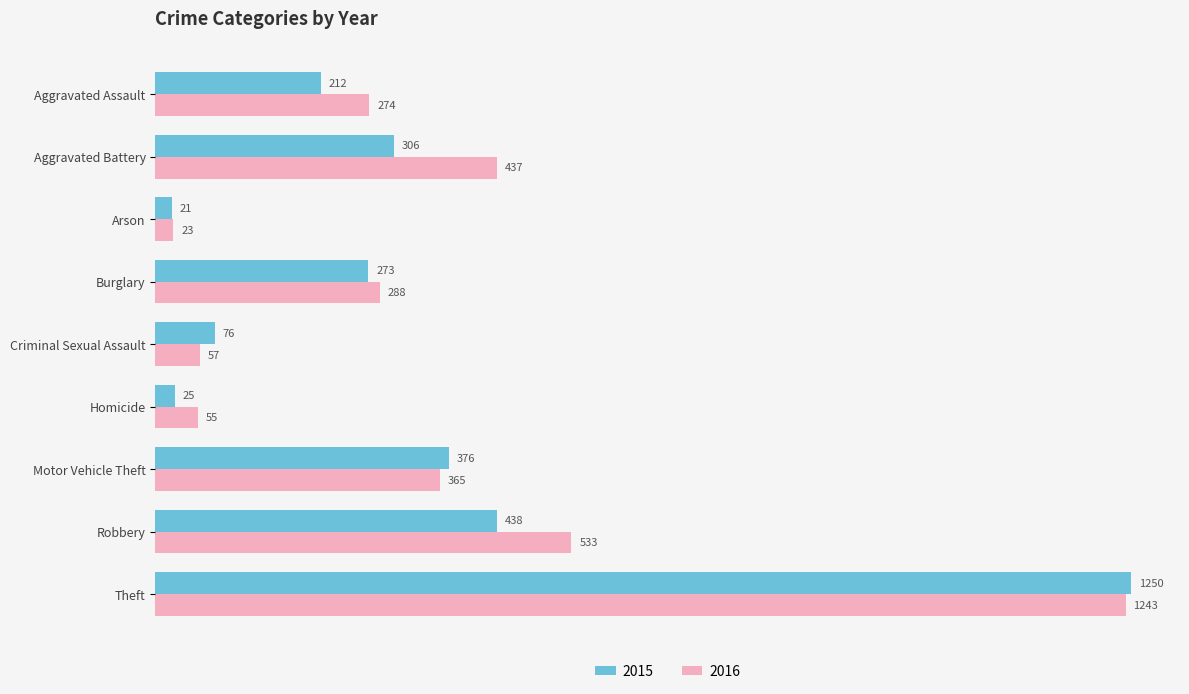

How many data points in 2015 are less than 273?

4